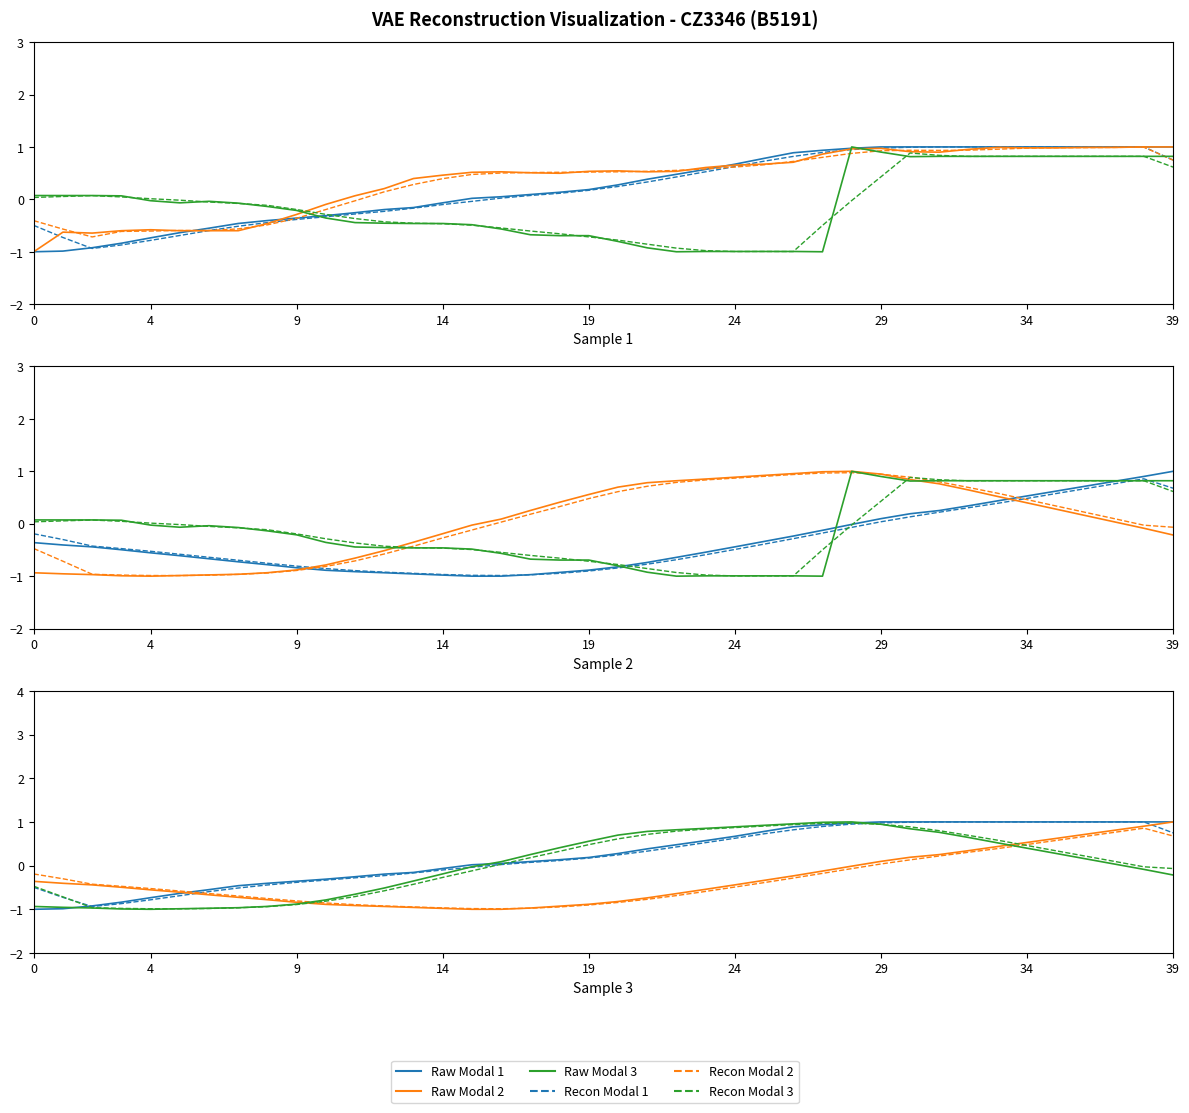

Read the Height value at 32.

1.0